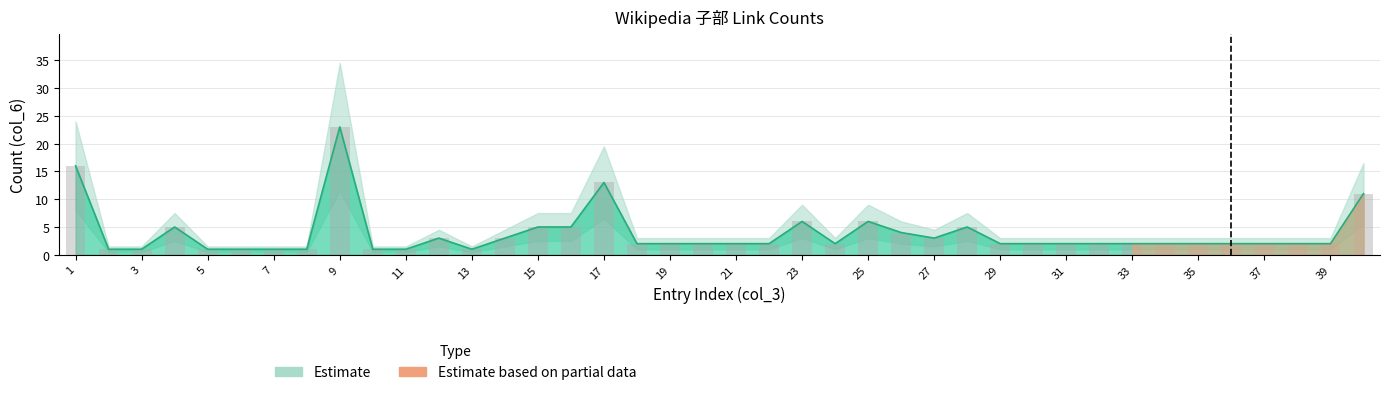

Which has a higher value, 30 or 17?

17